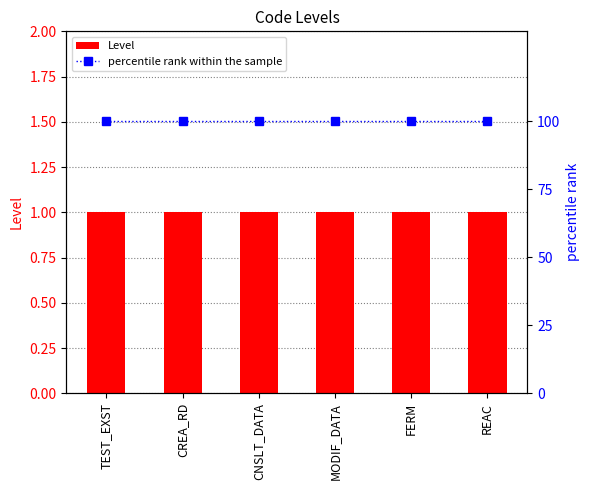

Which series has the largest total across all categories?

percentile rank within the sample